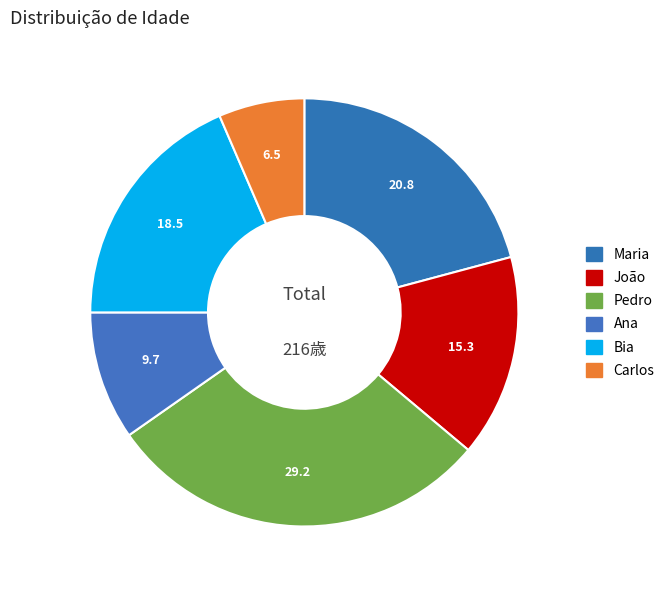

What is the smallest slice in the pie chart?

Carlos